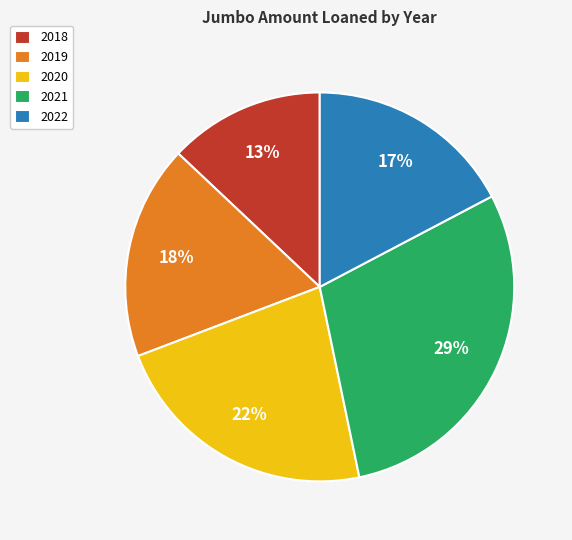

What is the ratio of the value at 2022 to the value at 2018?

1.3